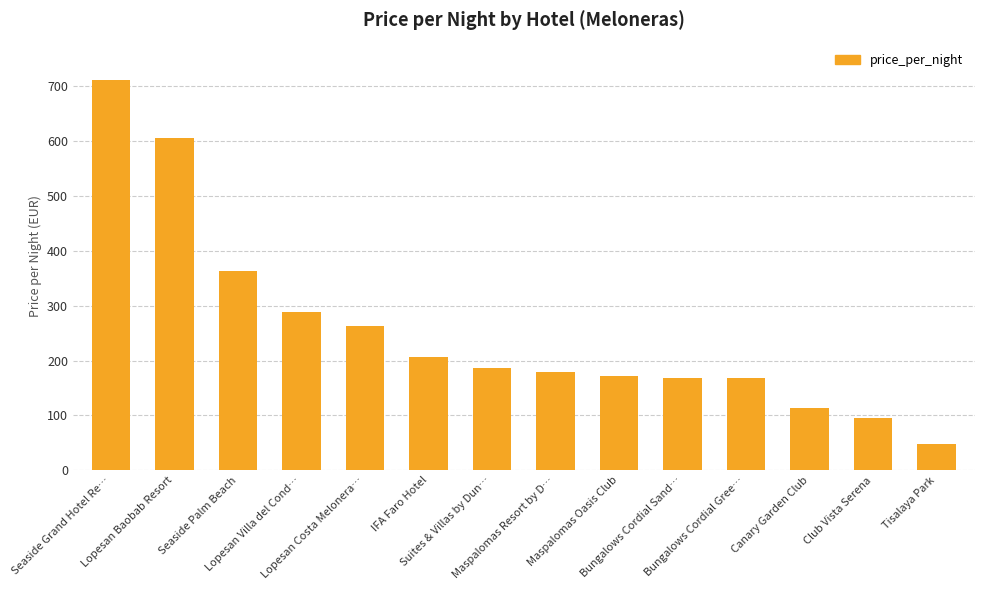

How many data points are less than 186?

7